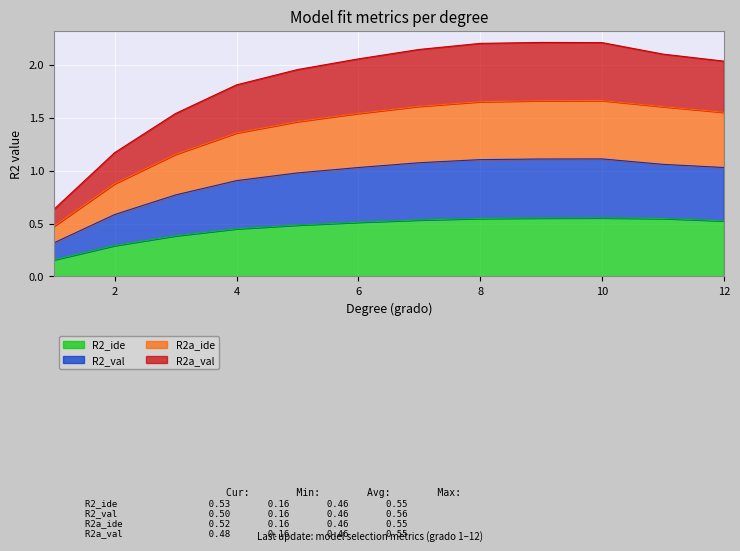

Is it true that R2_val equals 2.2 at 8?

True